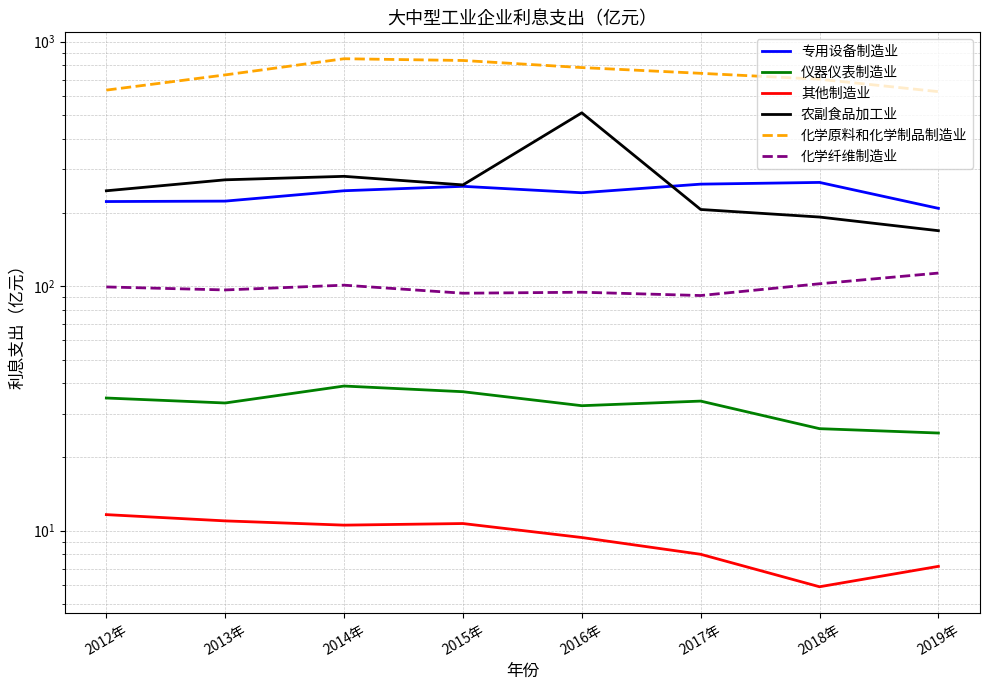

How many lines are shown in the chart?

6